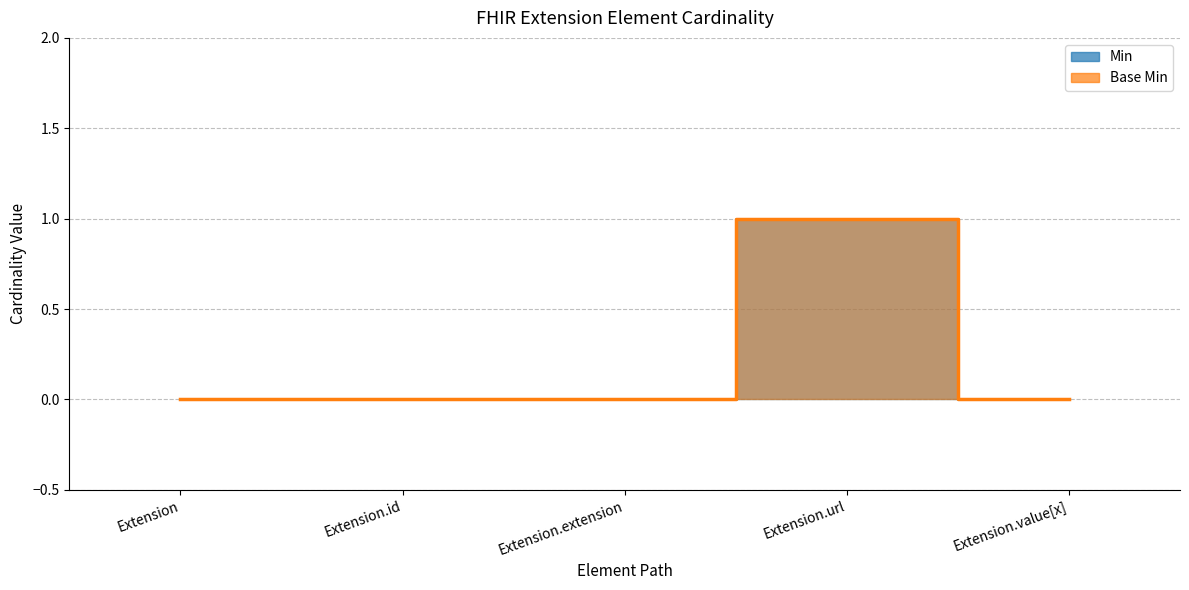

What is the sum of the Base Min values at Extension.url and Extension.extension?

1